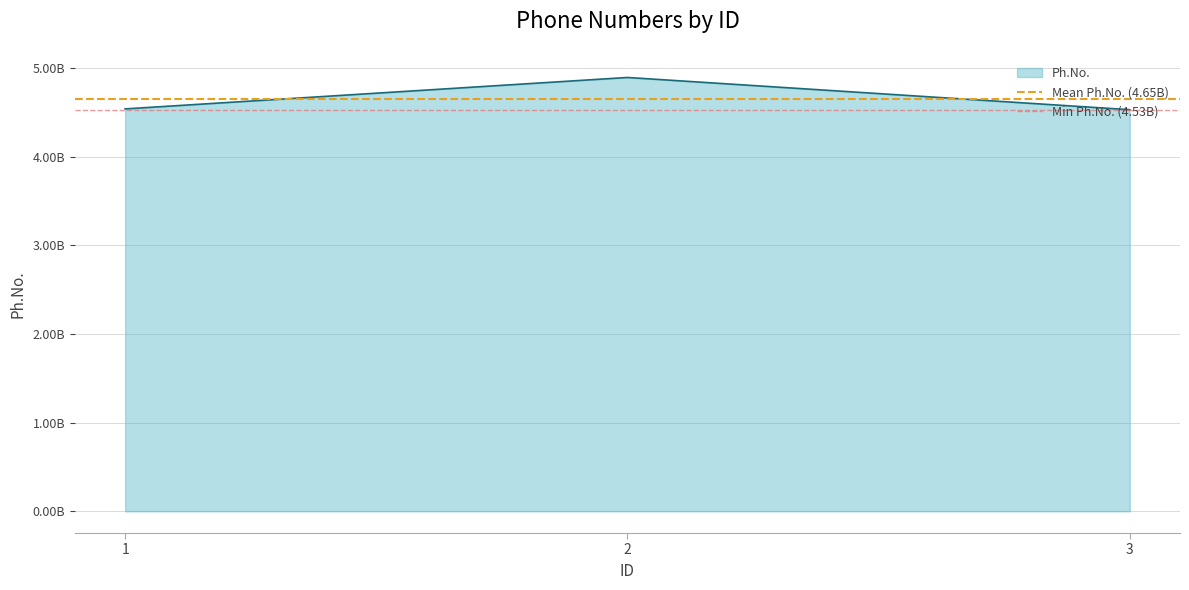

Which has a higher value, 2 or 1?

2